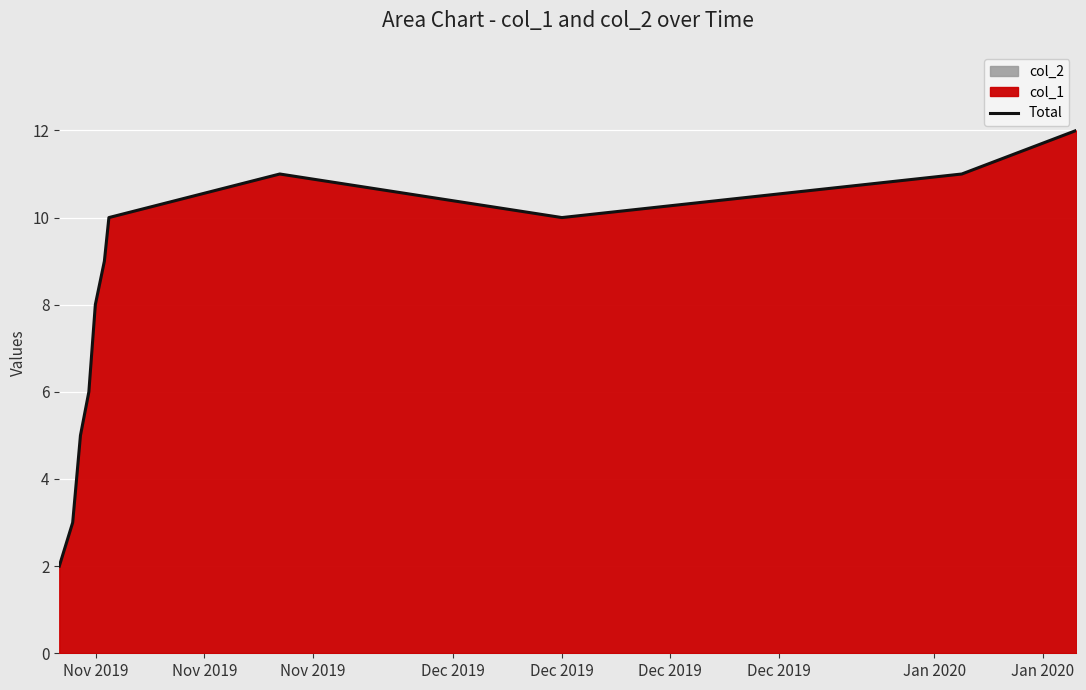

What is the sum of all values?

87